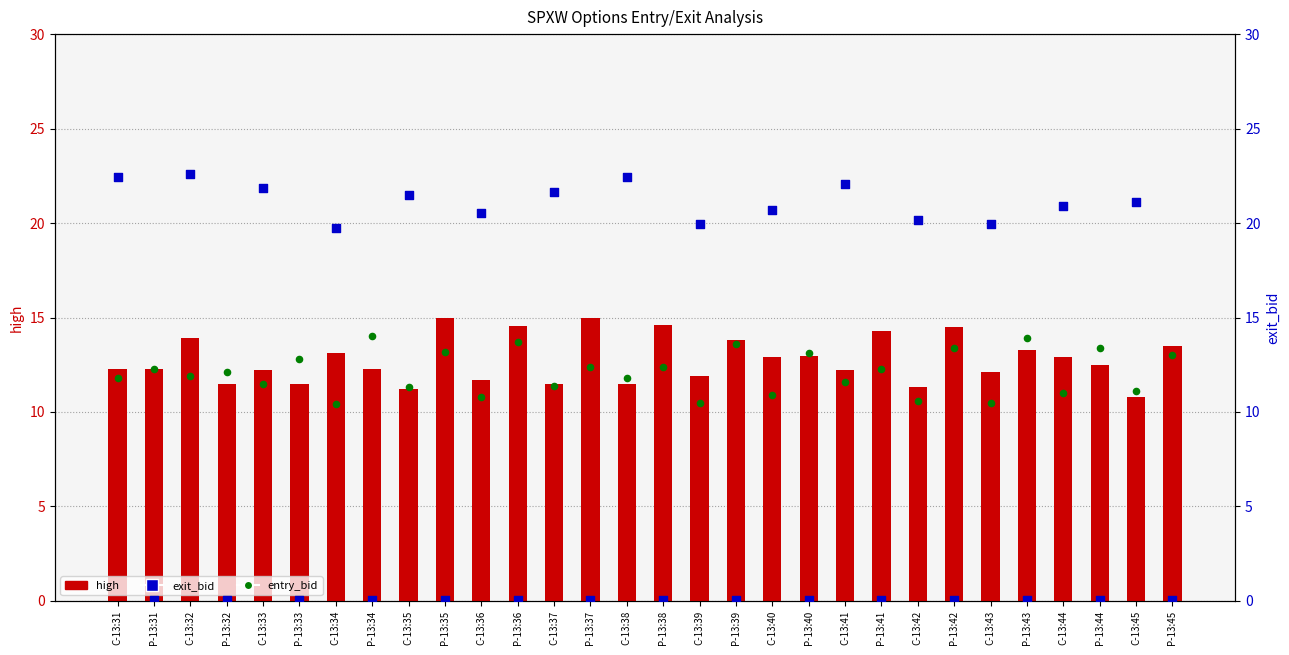

What is the total value across all series at C-13:43?

42.5